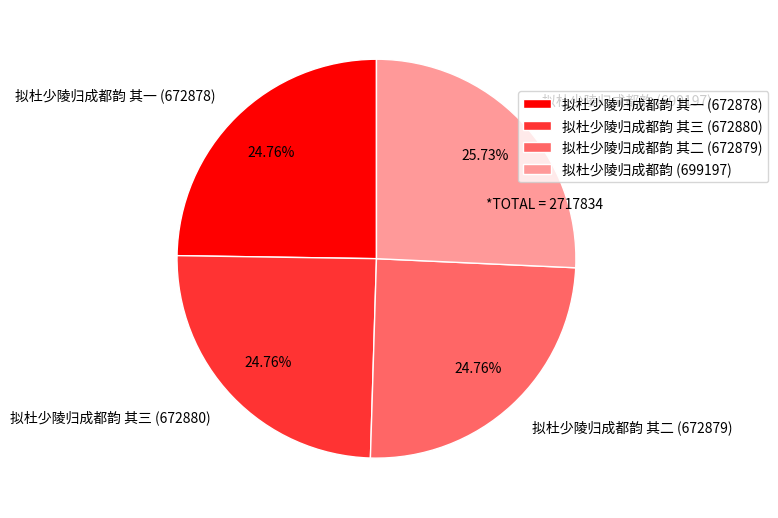

To the nearest percent, what is the average slice percentage?

25%